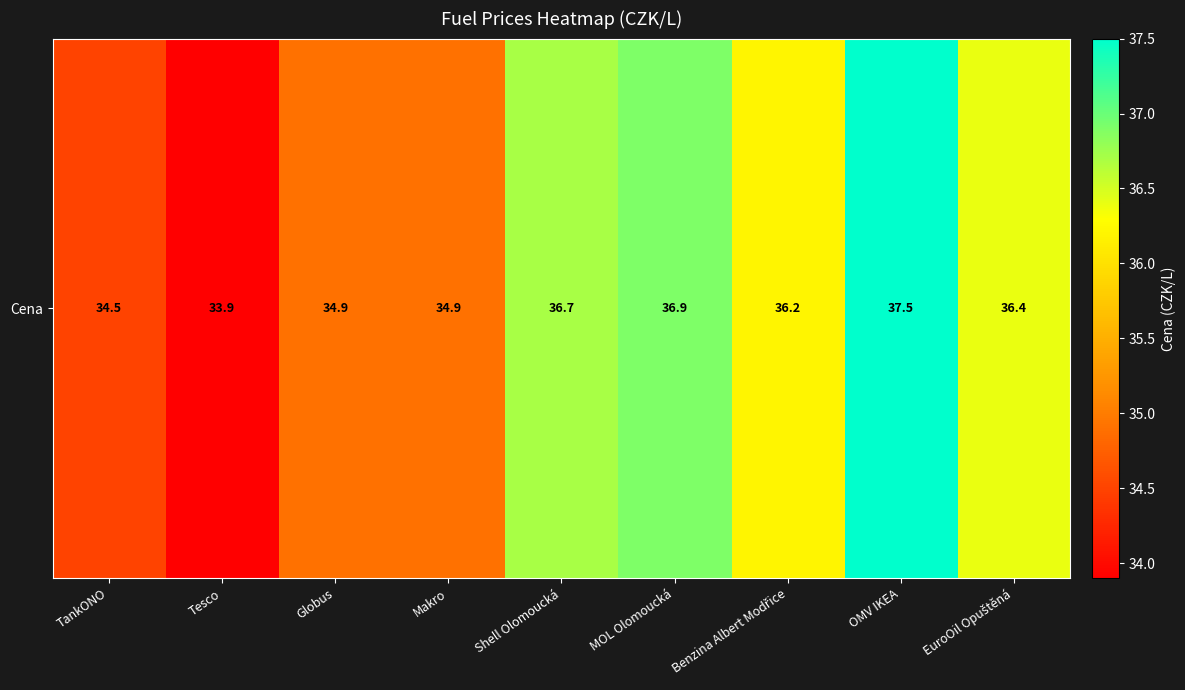

Read the value at TankONO.

34.5